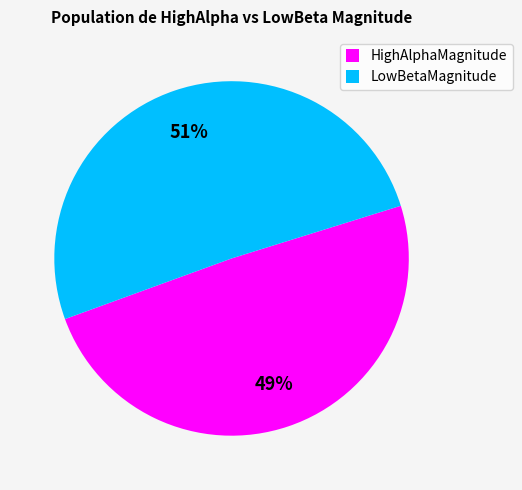

Rank the categories by value from highest to lowest.

LowBetaMagnitude, HighAlphaMagnitude